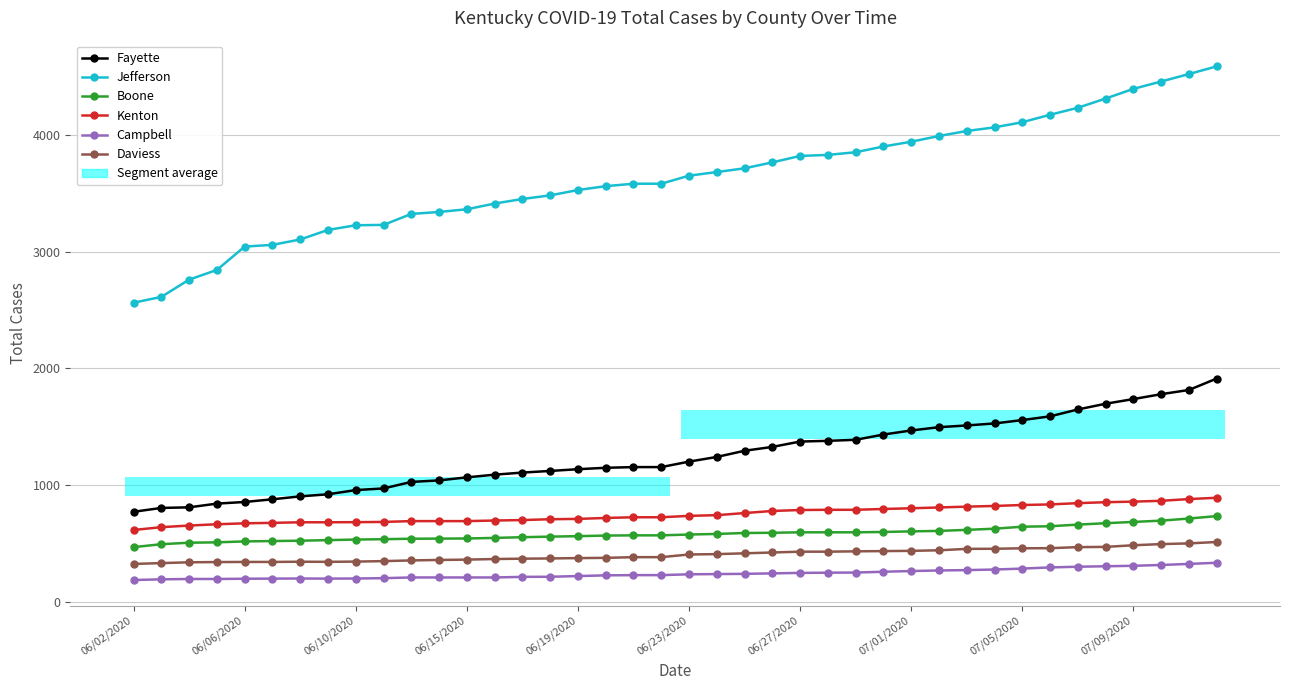

What is the approximate value of Boone at 27, to the nearest 5?

595